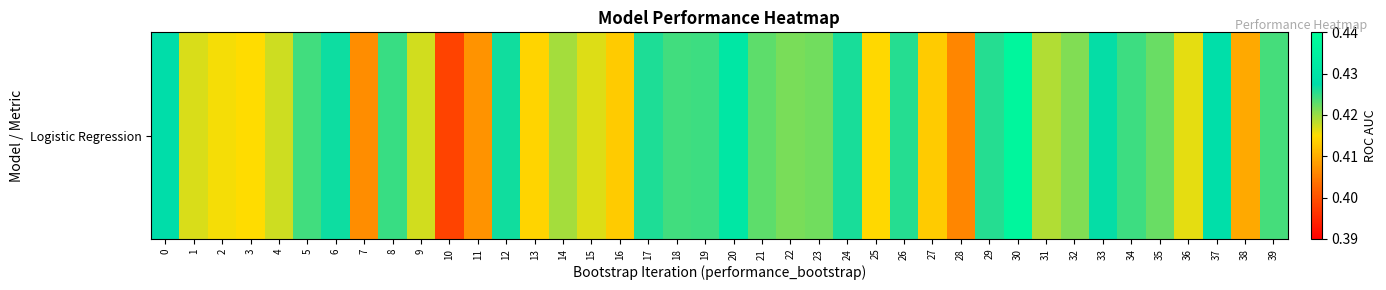

List the labels in order of value, largest first.

30, 20, 37, 0, 33, 6, 12, 24, 17, 26, 29, 8, 19, 34, 18, 5, 39, 21, 35, 23, 22, 32, 14, 31, 4, 9, 1, 15, 36, 2, 3, 25, 13, 16, 27, 38, 11, 7, 28, 10